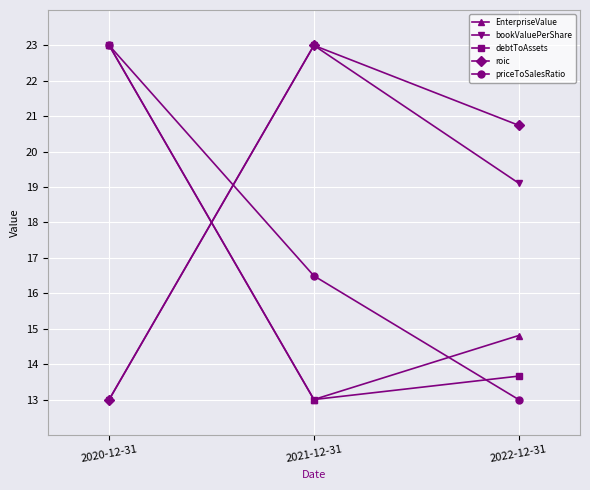

List the labels in order of bookValuePerShare value, smallest first.

2020-12-31, 2022-12-31, 2021-12-31